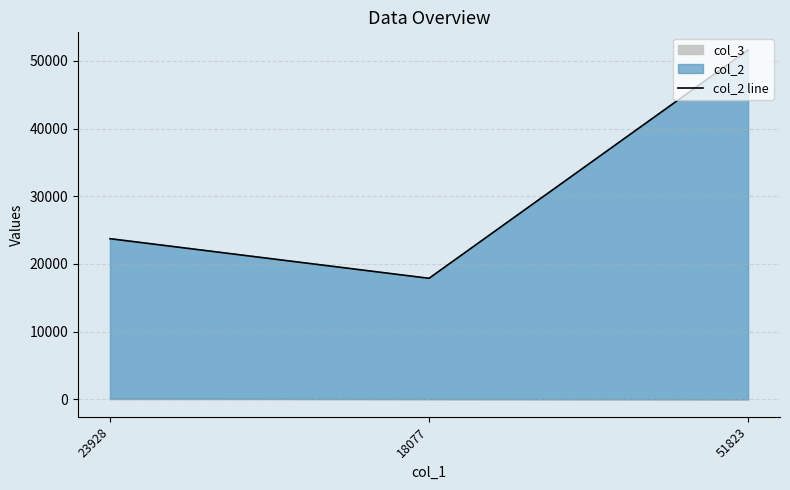

What is the value of the 2nd point from the left?

17877